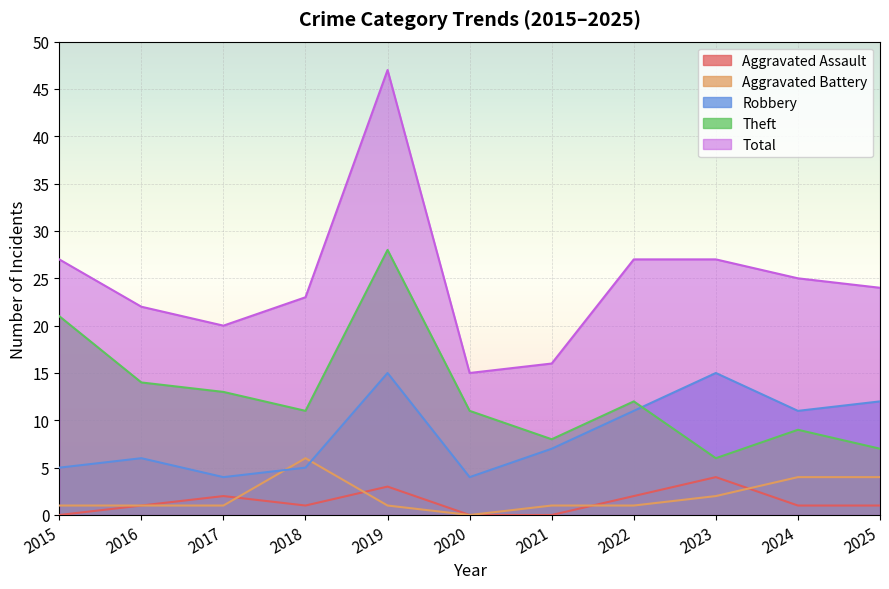

Between 2017 and 2021, which is larger?

2017